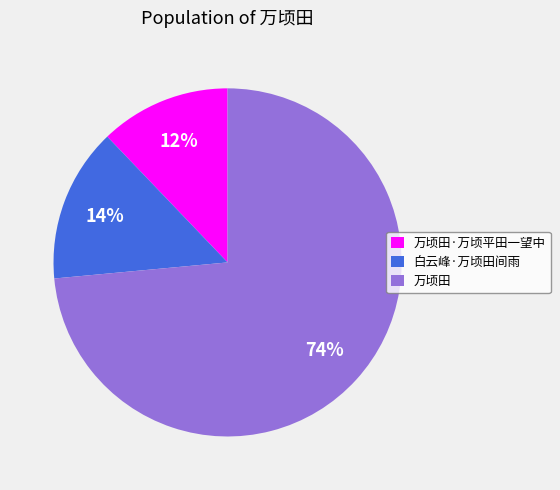

True or false: 万顷田 accounts for 65% of the total.

False